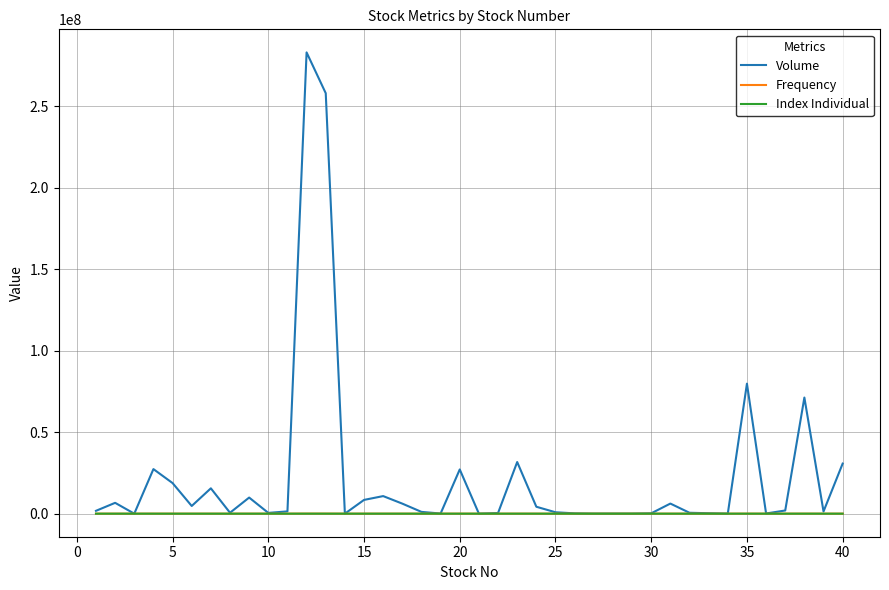

What is the greatest value displayed?

283069500.0